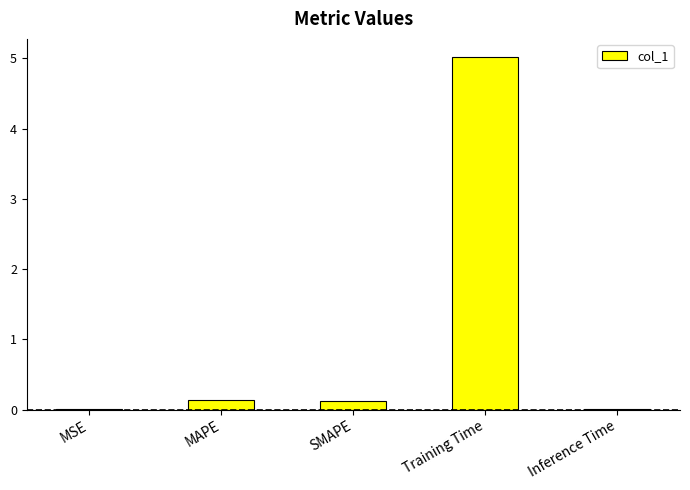

What is the sum of the values at MAPE and SMAPE?

0.3